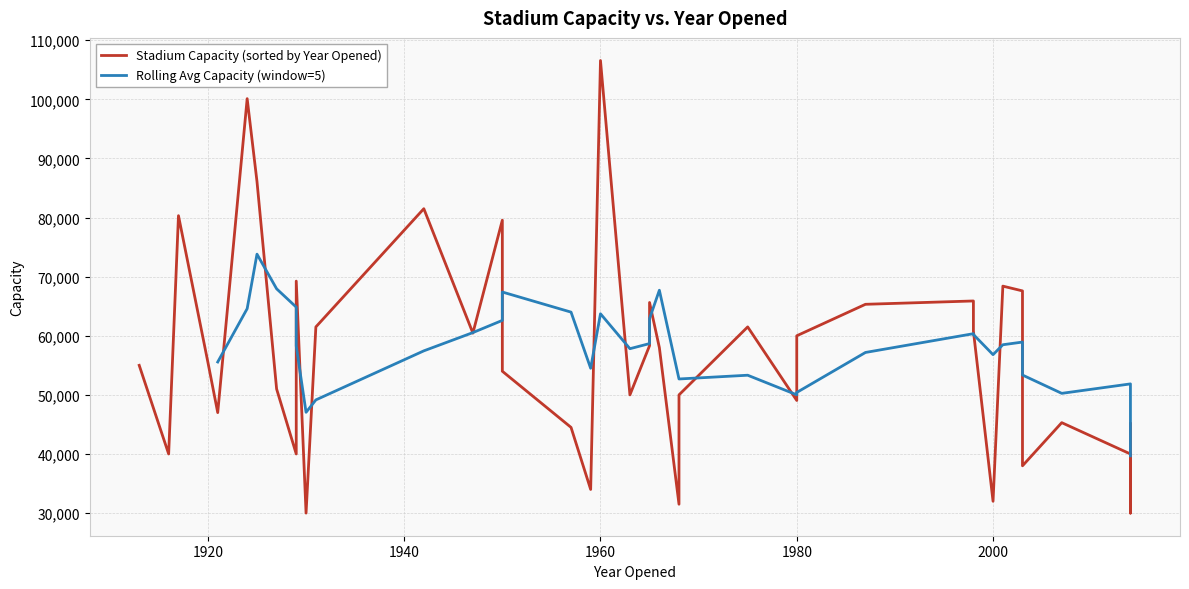

How many lines are shown in the chart?

2